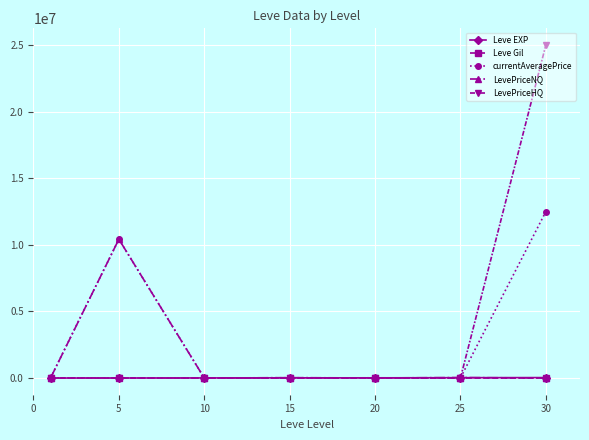

What is the maximum value shown in the chart?

25012104.8